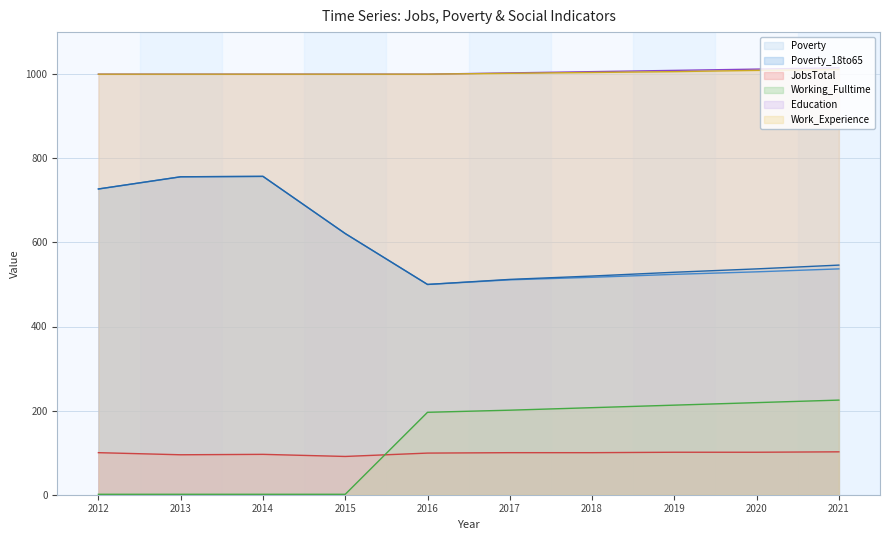

The value of Working_Fulltime at 2017 is 201. True or false?

True